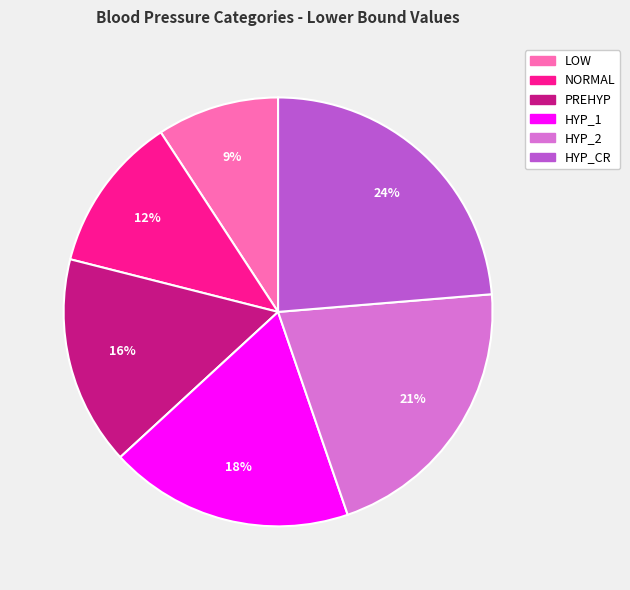

Does LOW represent more than half of the total?

No